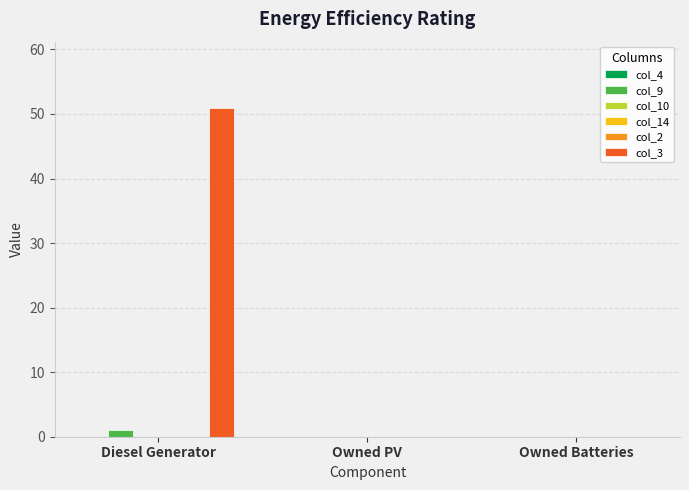

What is the greatest value displayed?

51